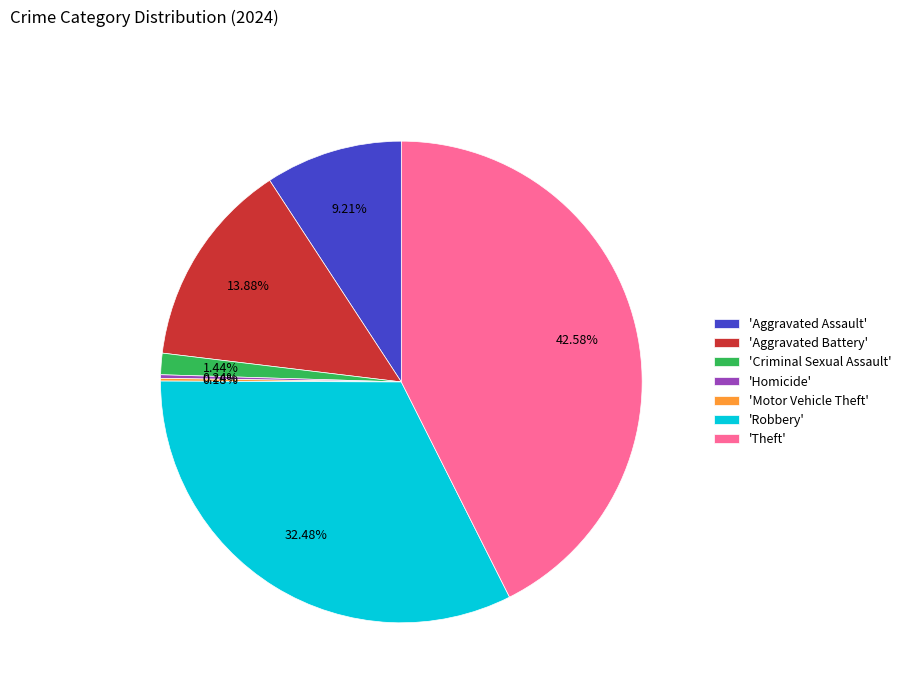

Between 'Criminal Sexual Assault' and 'Theft', which is larger?

'Theft'